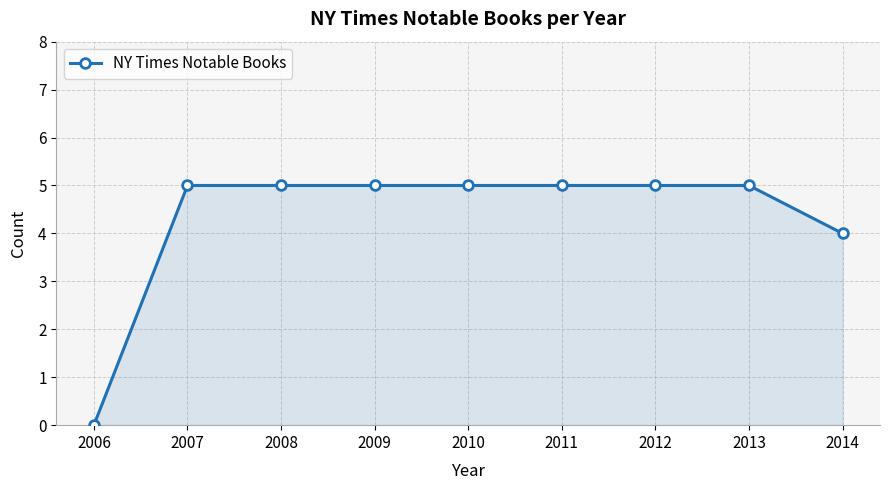

The value at 2010 is 3. True or false?

False